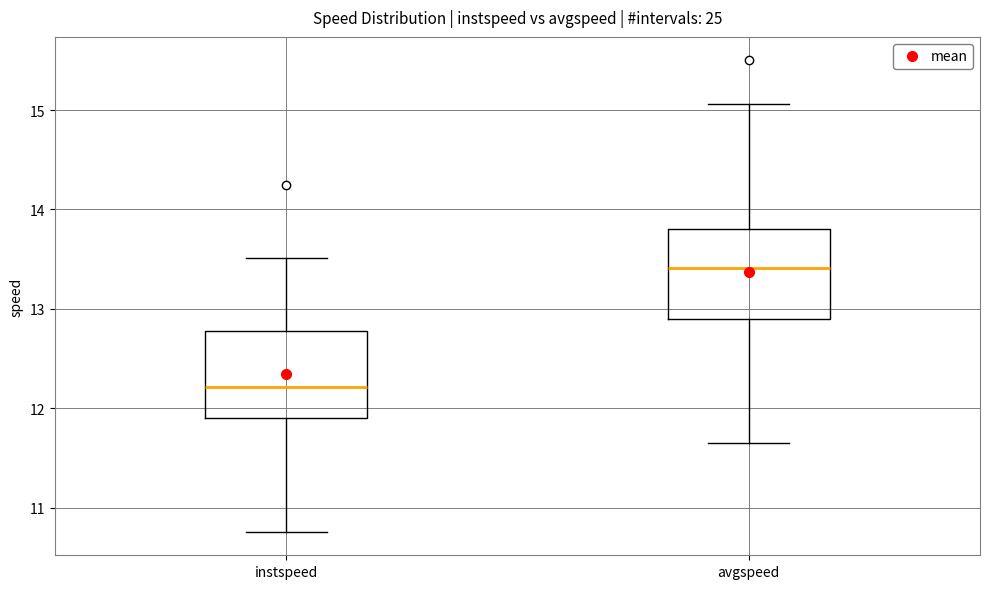

Reading left to right, transcribe this box plot: for each box, give where its median line is, the range the box spans, and where its two whiskers end, as read against the y-axis. The values are not printed on the chart, so give them approximately, as read against the axis.

instspeed: median 12.2, box 11.9 to 12.8, whiskers 10.8 to 13.5
avgspeed: median 13.4, box 12.9 to 13.8, whiskers 11.7 to 15.1